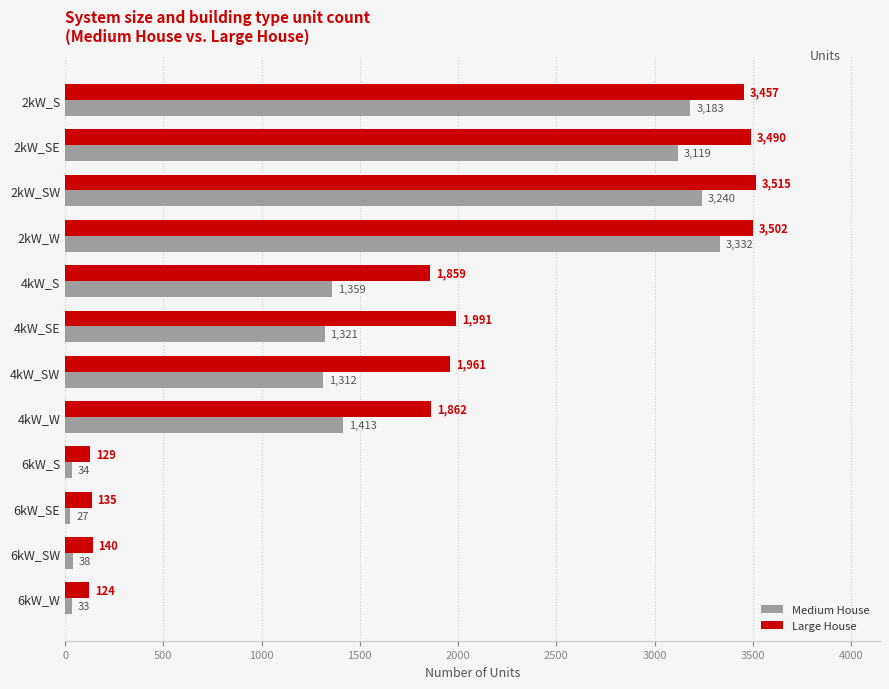

List the series in order of their overall mean, highest first.

Large House, Medium House